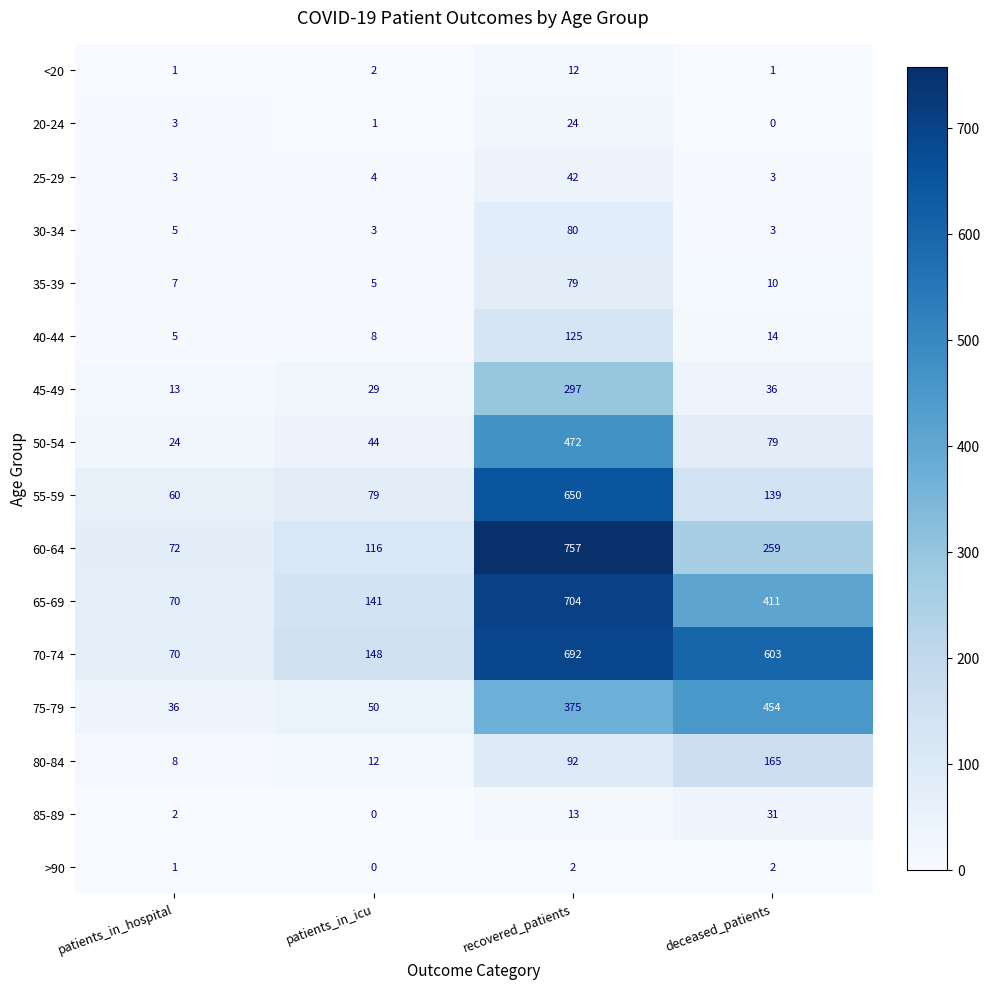

The 75-79 series shows 36 at patients_in_hospital. True or false?

True